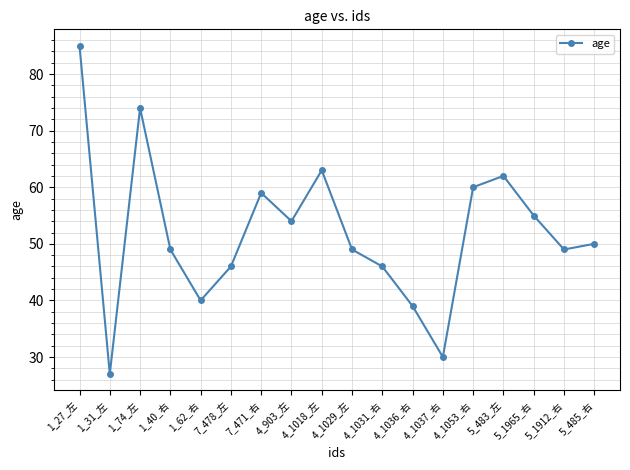

Where is the data nearest to the value 56?

5_1965_右